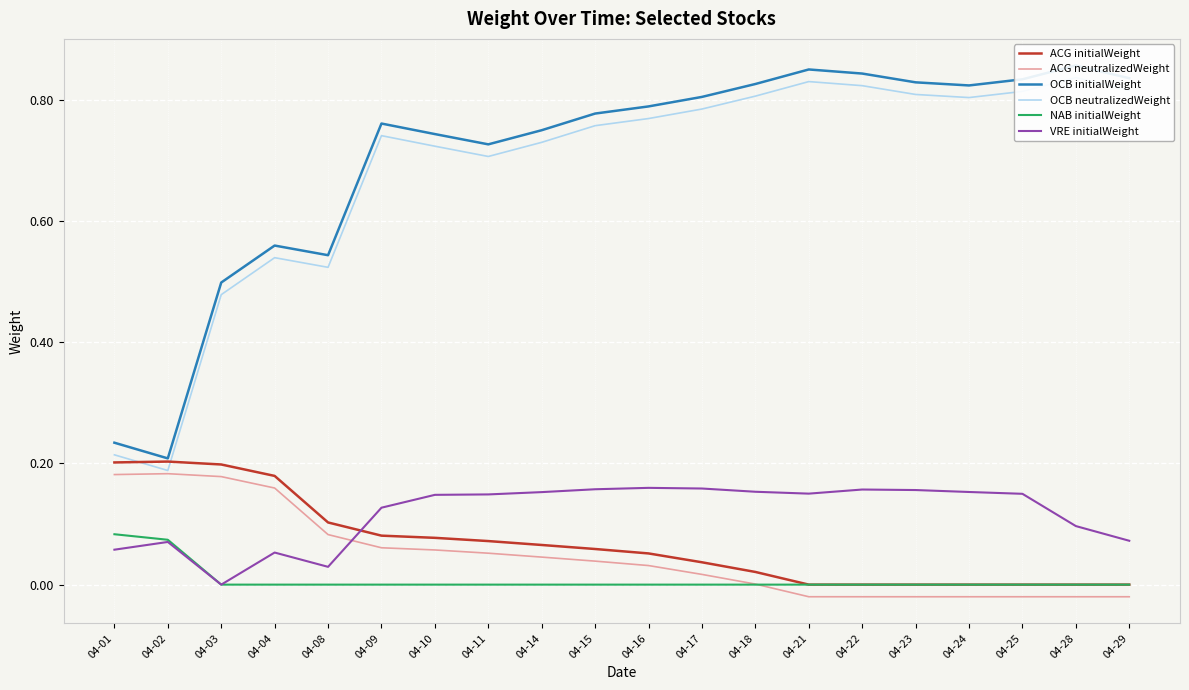

What is the value of the OCB neutralizedWeight point at the 3rd from the left?

0.5